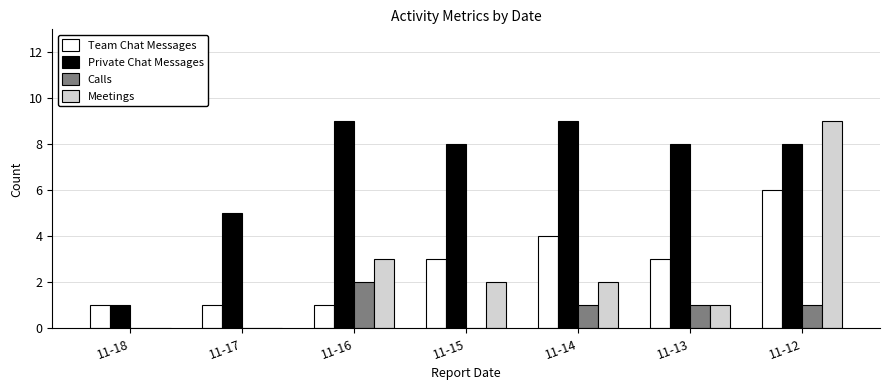

At which category is the sum across all series the highest?

11-12